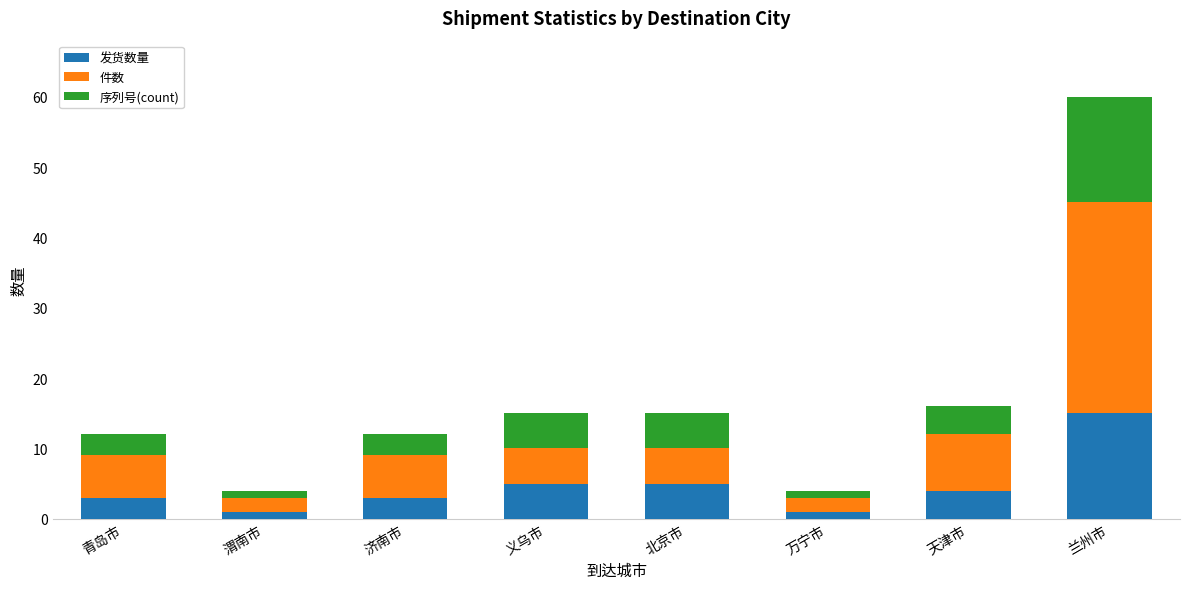

At which label does 发货数量 first exceed 4?

义乌市